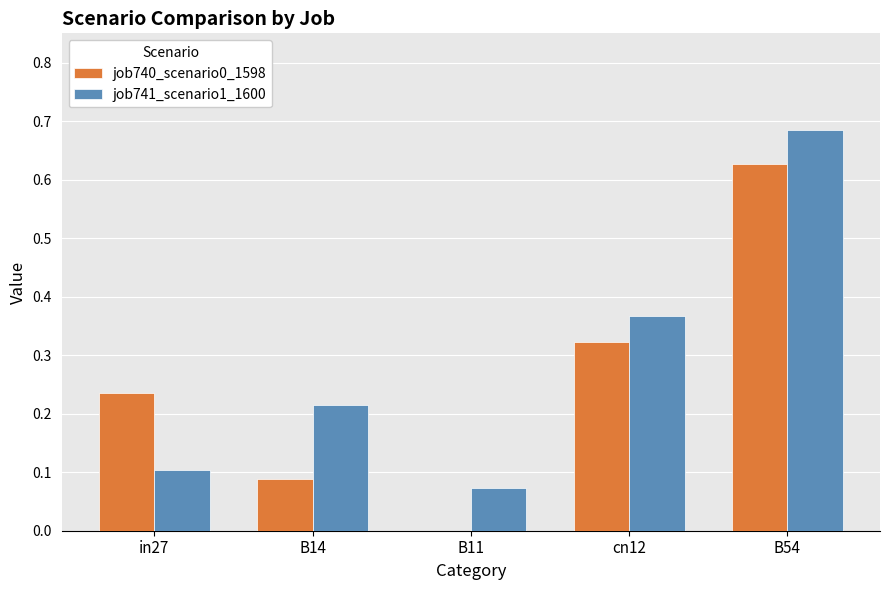

Which series has the largest total across all categories?

job741_scenario1_1600